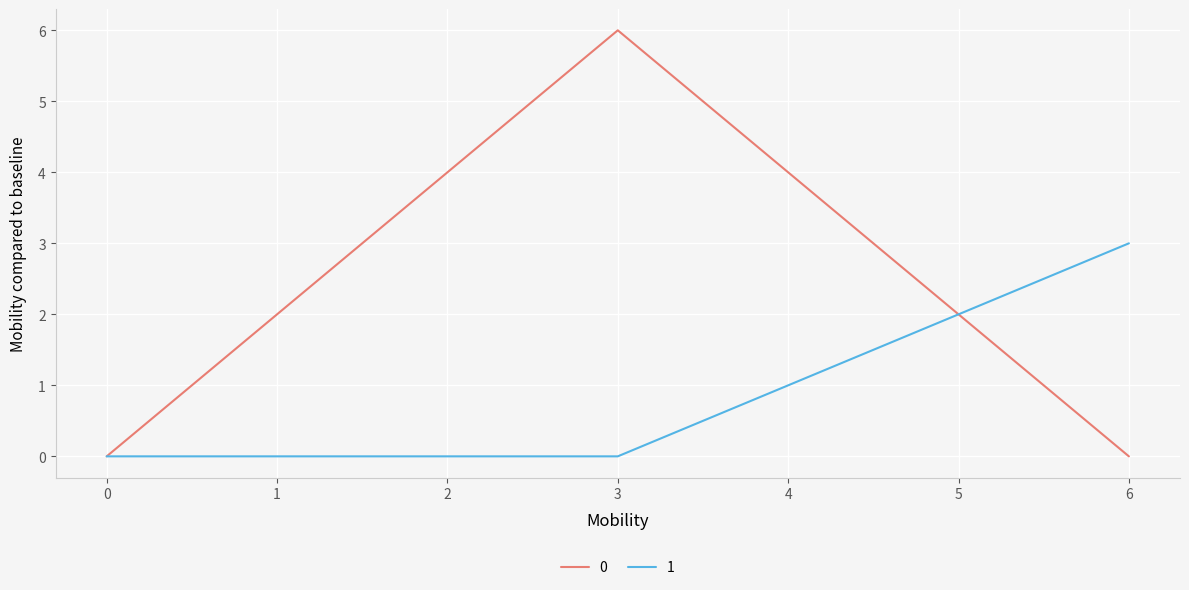

How many 1 values are between 0 and 2?

6